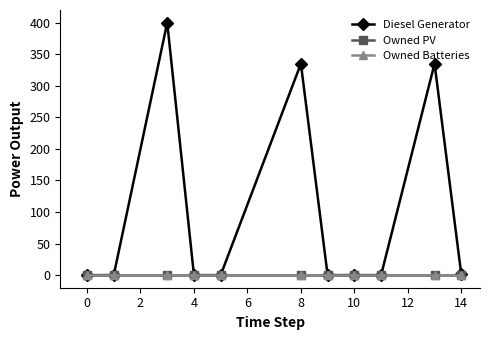

True or false: Diesel Generator and Owned PV cross at least once.

False